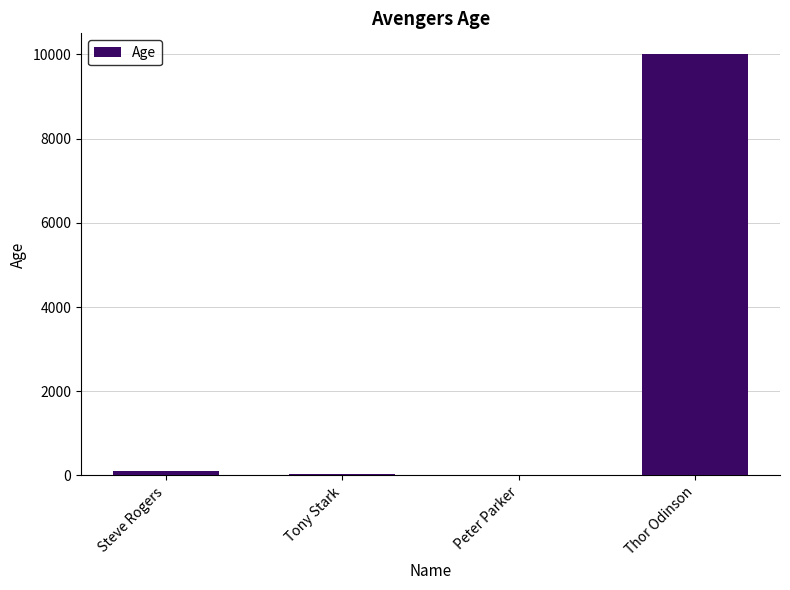

What is the sum of all values?

10163